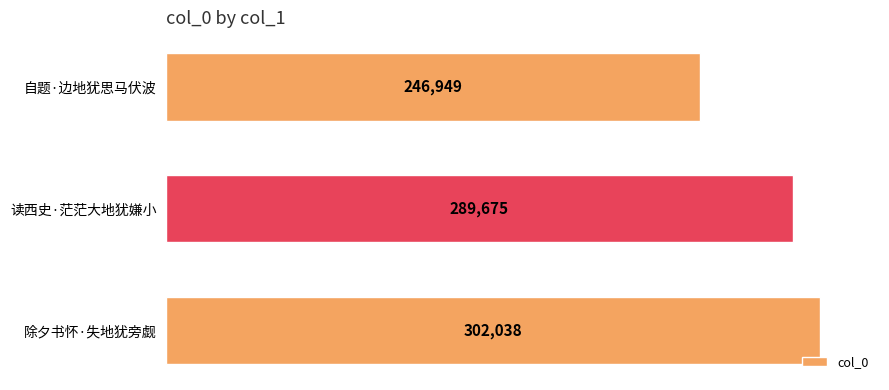

Reading bottom to top, transcribe all the data shown in this chart.

除夕书怀·失地犹旁觑=302038	读西史·茫茫大地犹嫌小=289675	自题·边地犹思马伏波=246949